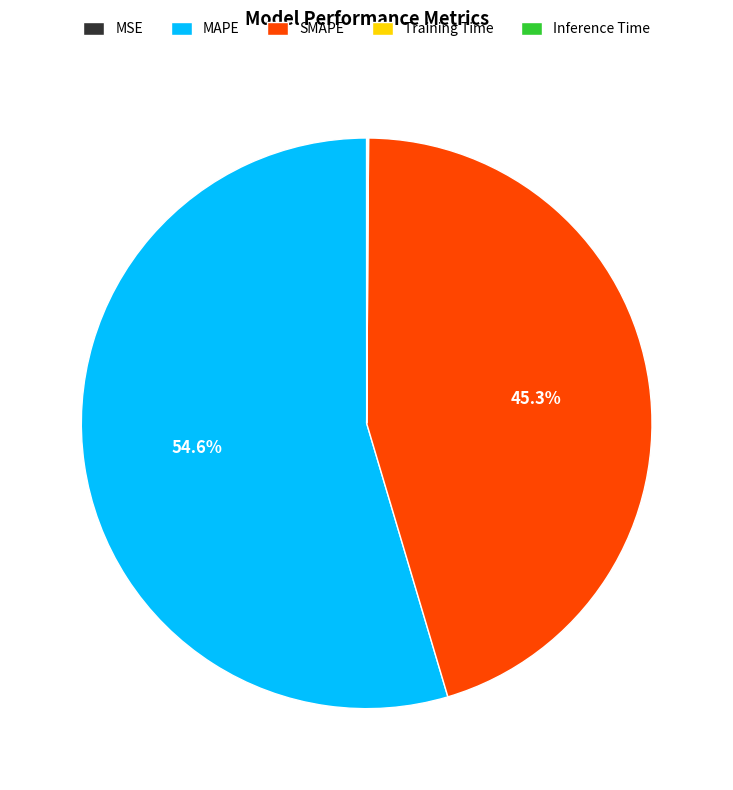

Which category has the biggest portion of the pie?

MAPE